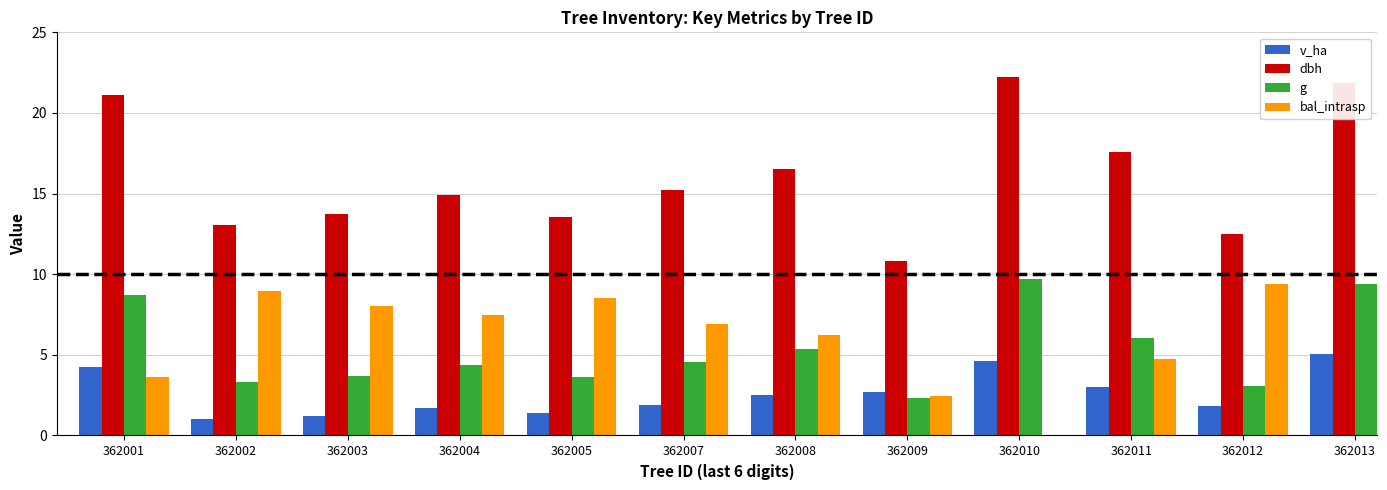

What is the total value across all series at 362004?

28.4